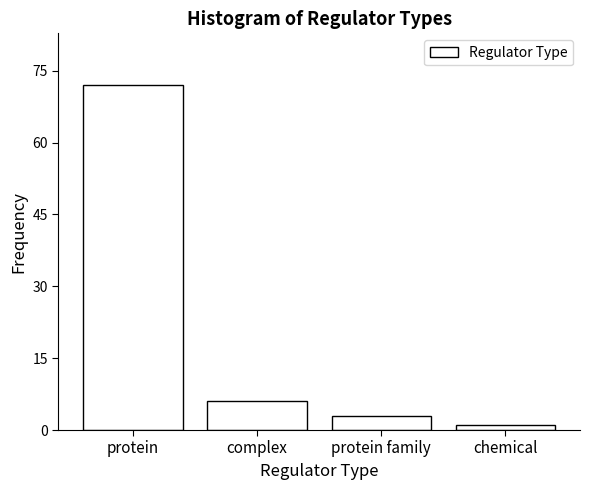

Reading right to left, list all the values displayed in this chart.

chemical=1	protein family=3	complex=6	protein=72